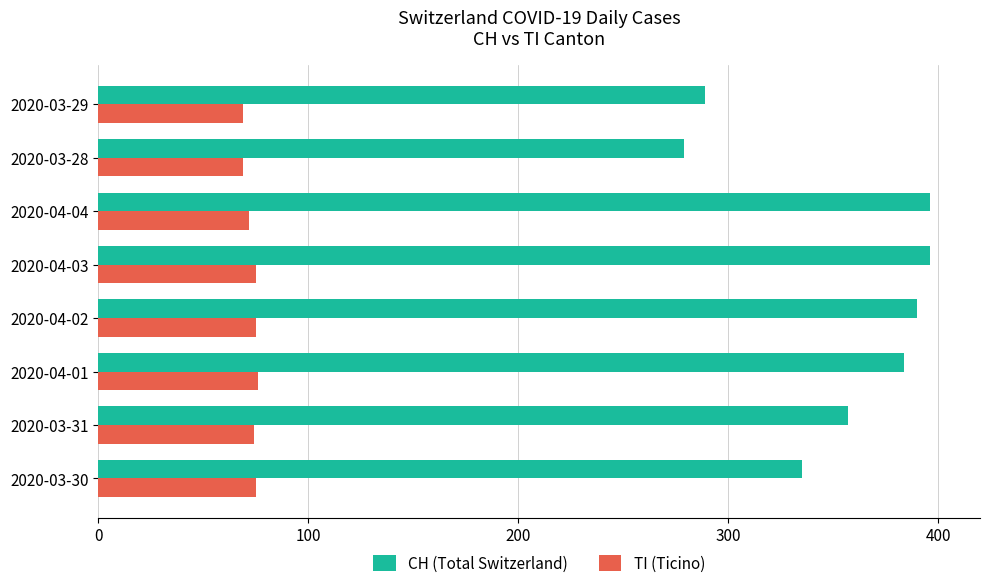

What is the difference between the highest and lowest values at 2020-03-30?

260